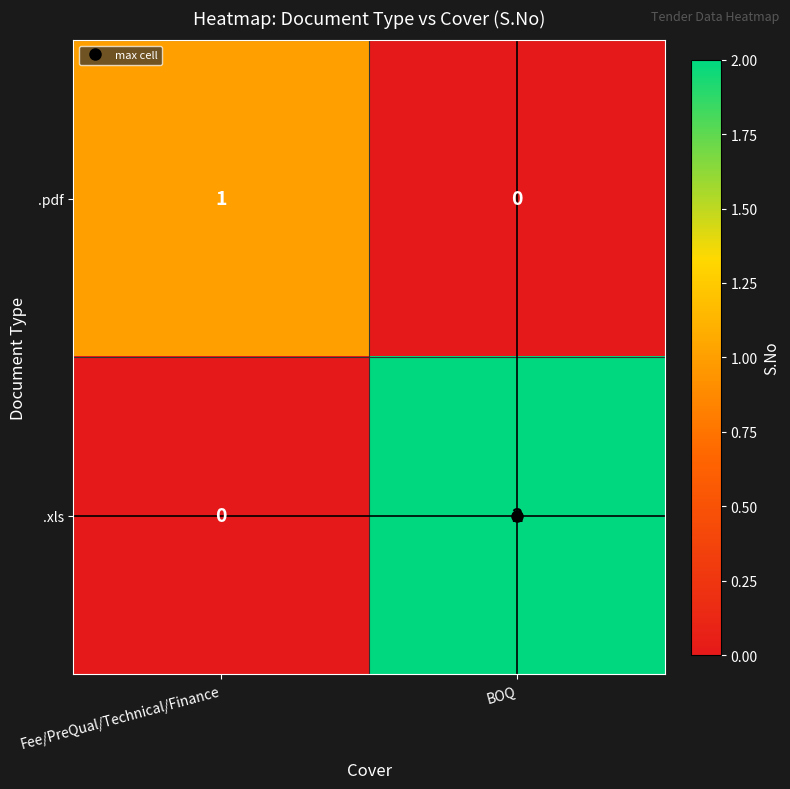

Which series has the largest total across all categories?

.xls